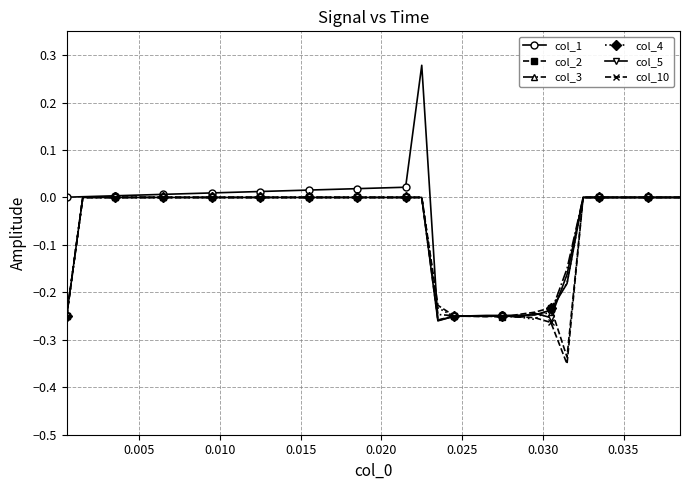

Which series has the largest range (max minus min)?

col_1